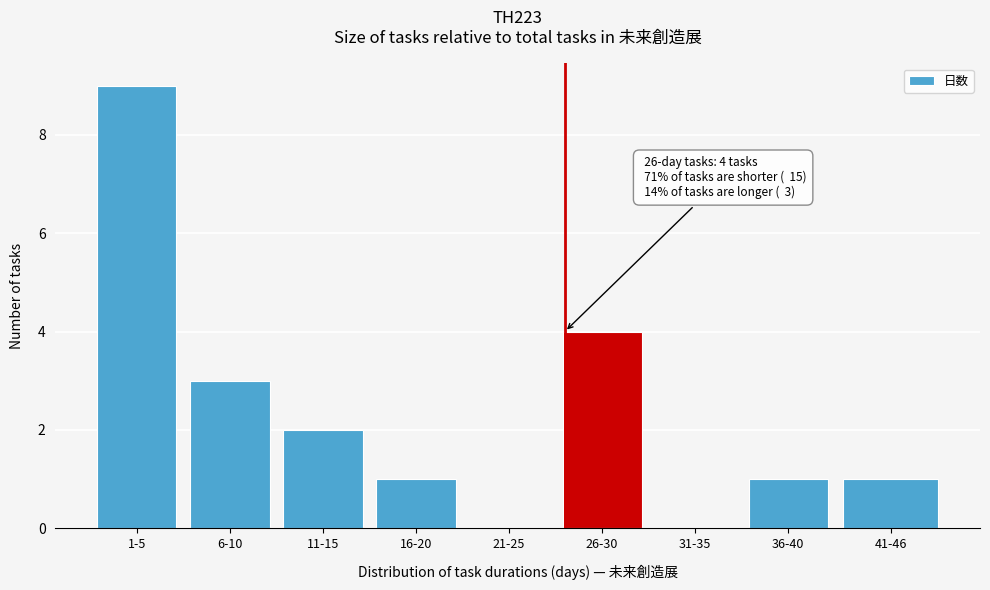

What is the ratio of the value at 6-10 to the value at 1-5?

0.3